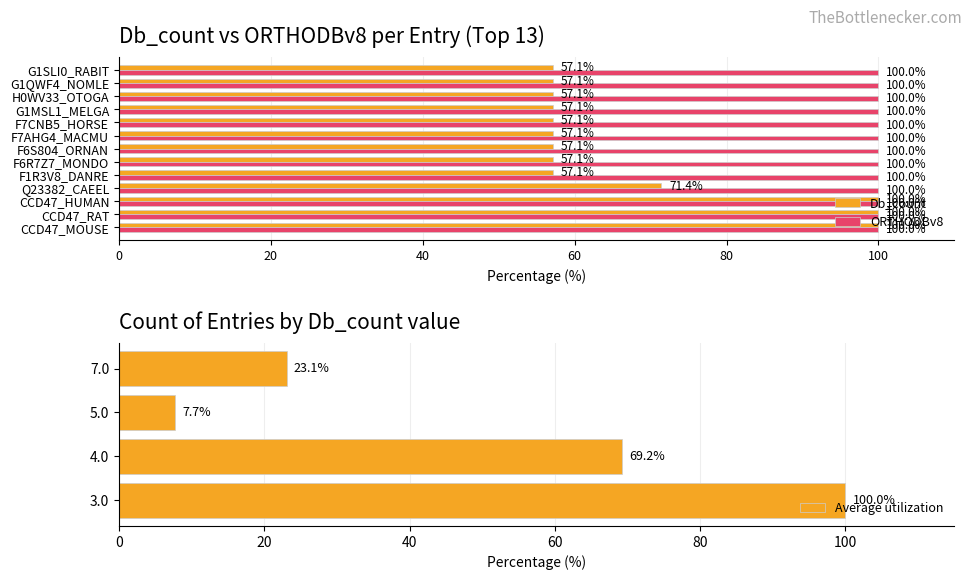

List the labels in order of value, smallest first.

F1R3V8_DANRE, F6R7Z7_MONDO, F6S804_ORNAN, F7AHG4_MACMU, F7CNB5_HORSE, G1MSL1_MELGA, H0WV33_OTOGA, G1QWF4_NOMLE, G1SLI0_RABIT, Q23382_CAEEL, CCD47_MOUSE, CCD47_RAT, CCD47_HUMAN